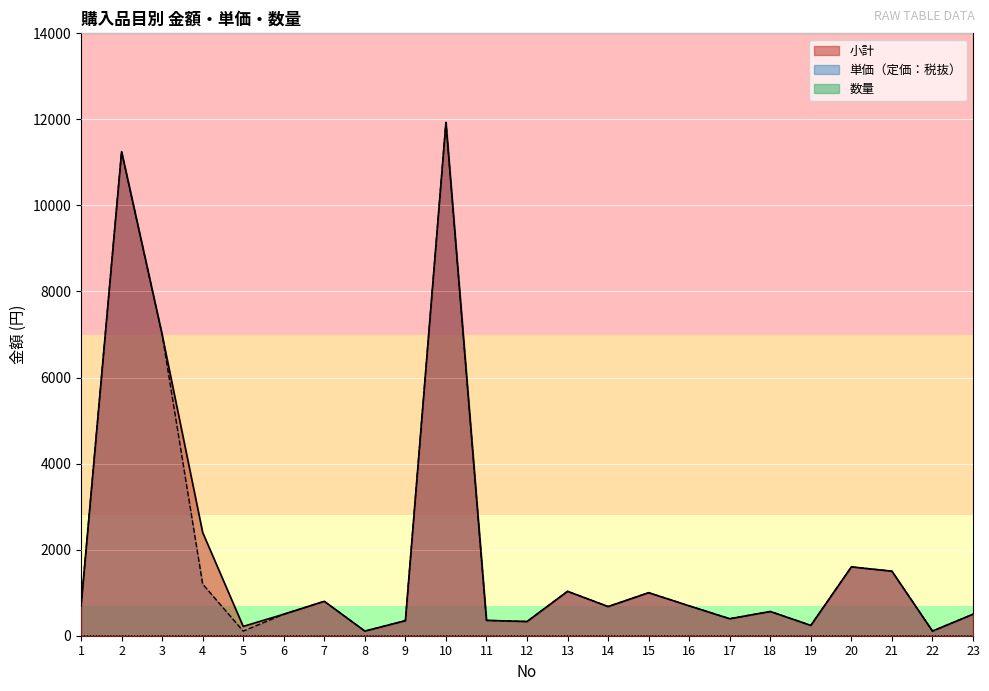

What is the difference between the highest and lowest values at 3?

6999